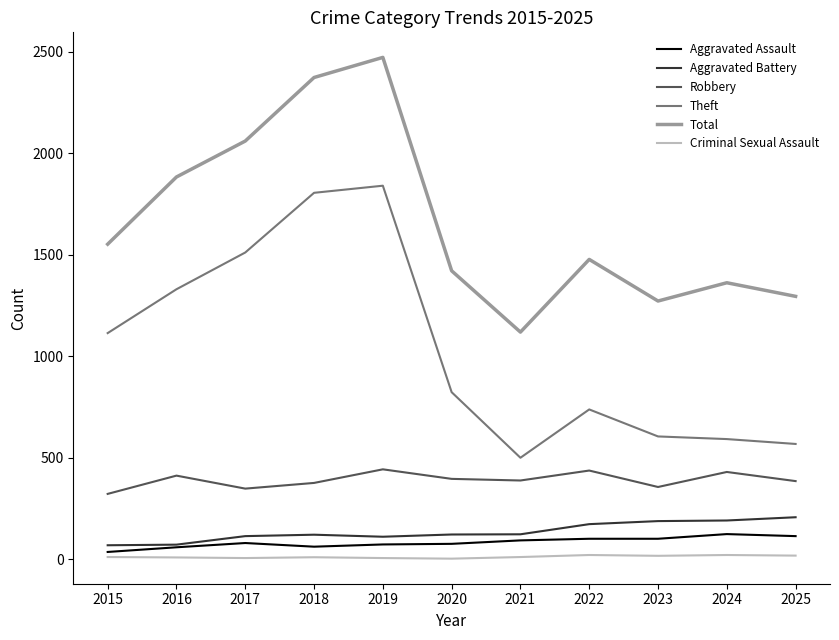

Is it true that Robbery equals 149 at 2015?

False